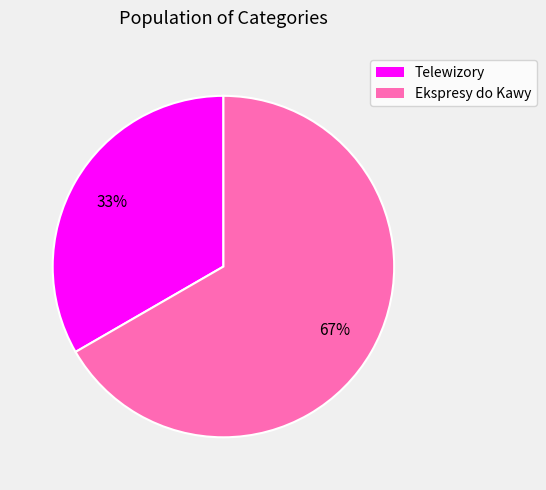

What is the largest slice in the pie chart?

Ekspresy do Kawy